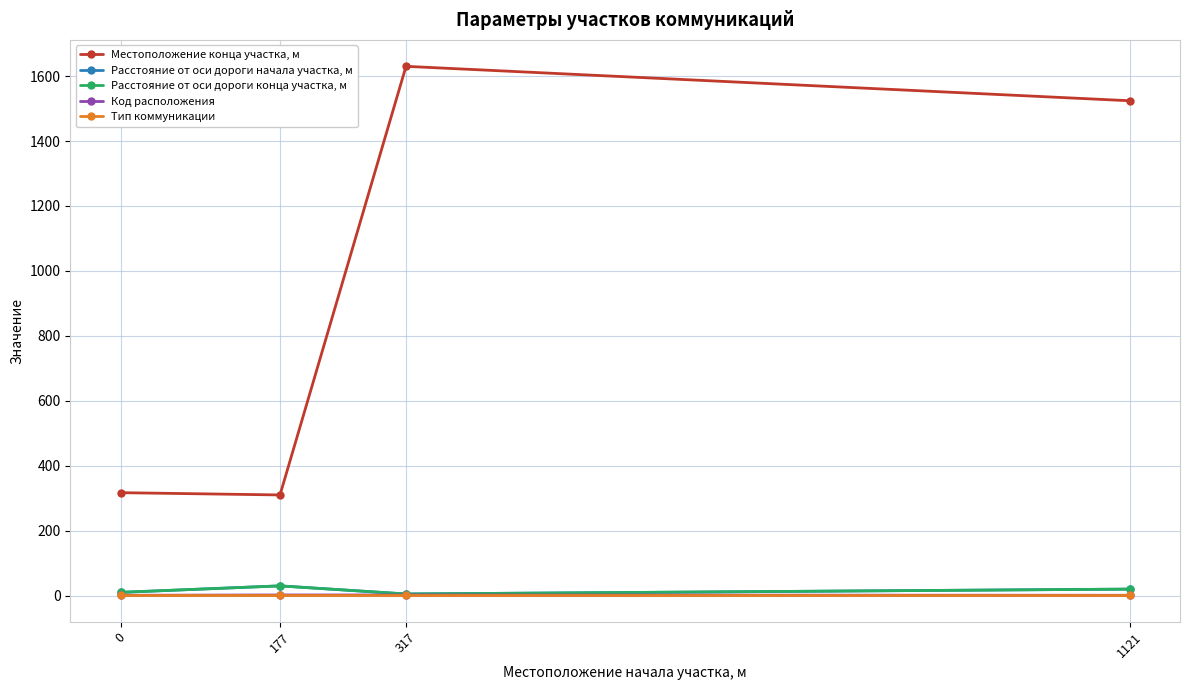

Does the chart have visible grid lines?

Yes